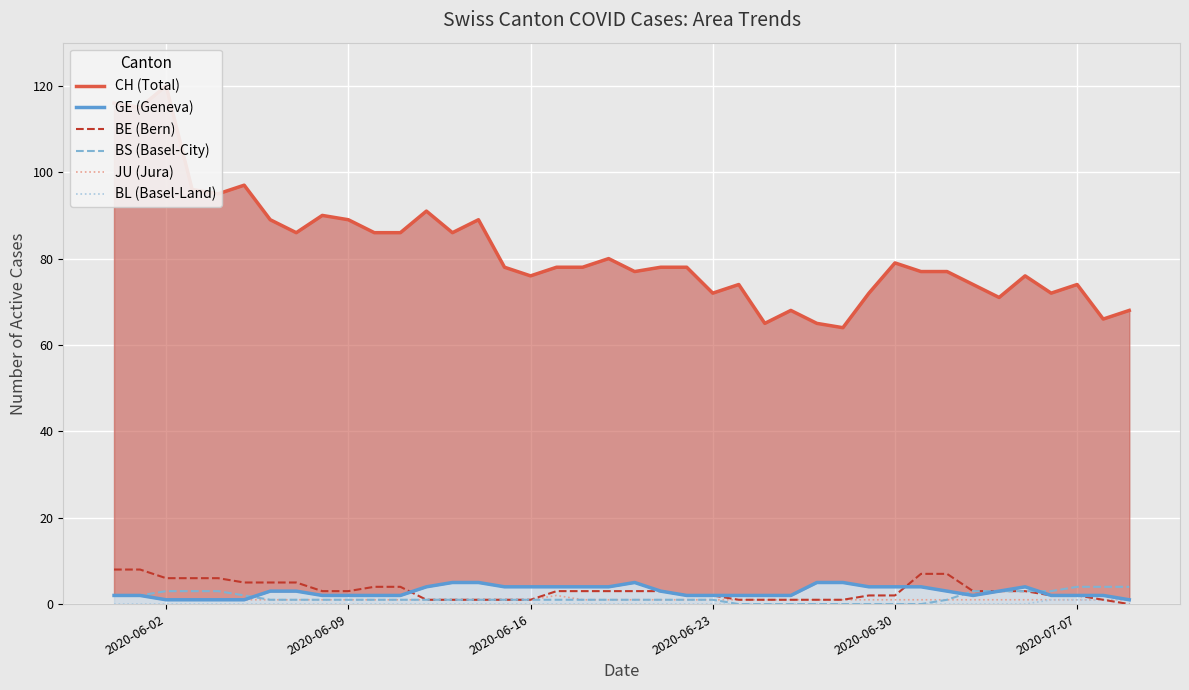

True or false: BL (Basel-Land) has more than 2 interior local peaks.

False